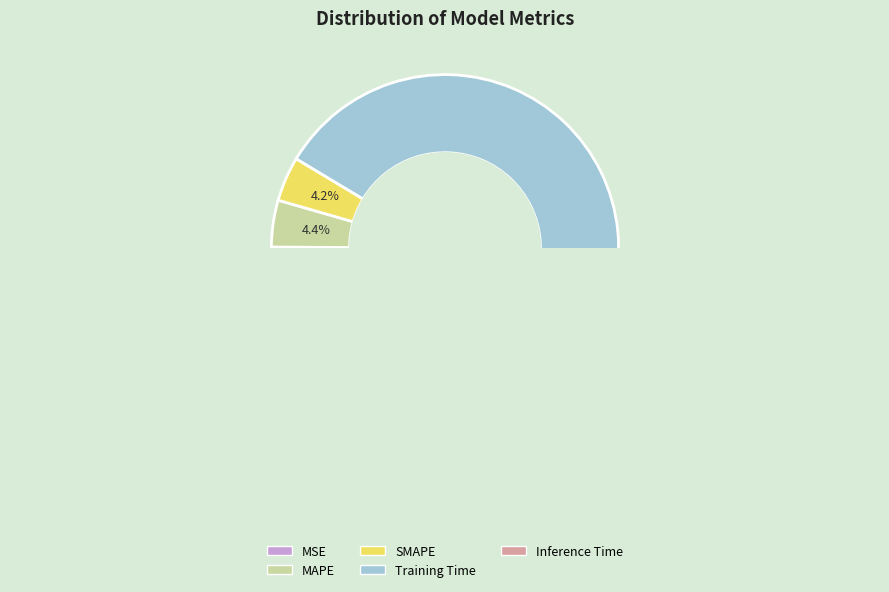

To the nearest percent, what portion does SMAPE represent?

4%